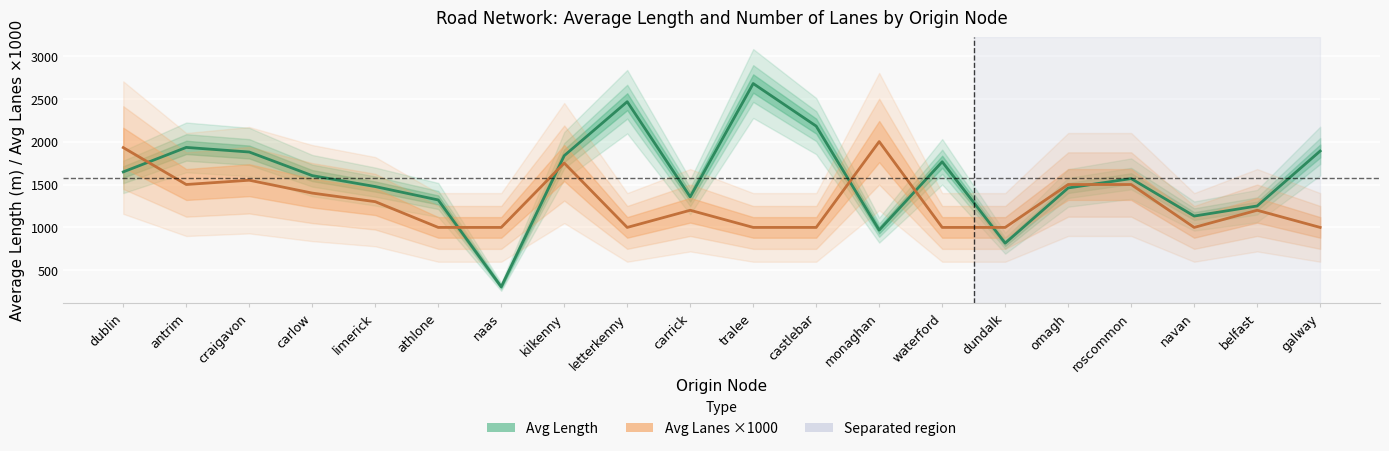

What is the average value of the Avg Lanes ×1000 series?

1291.5